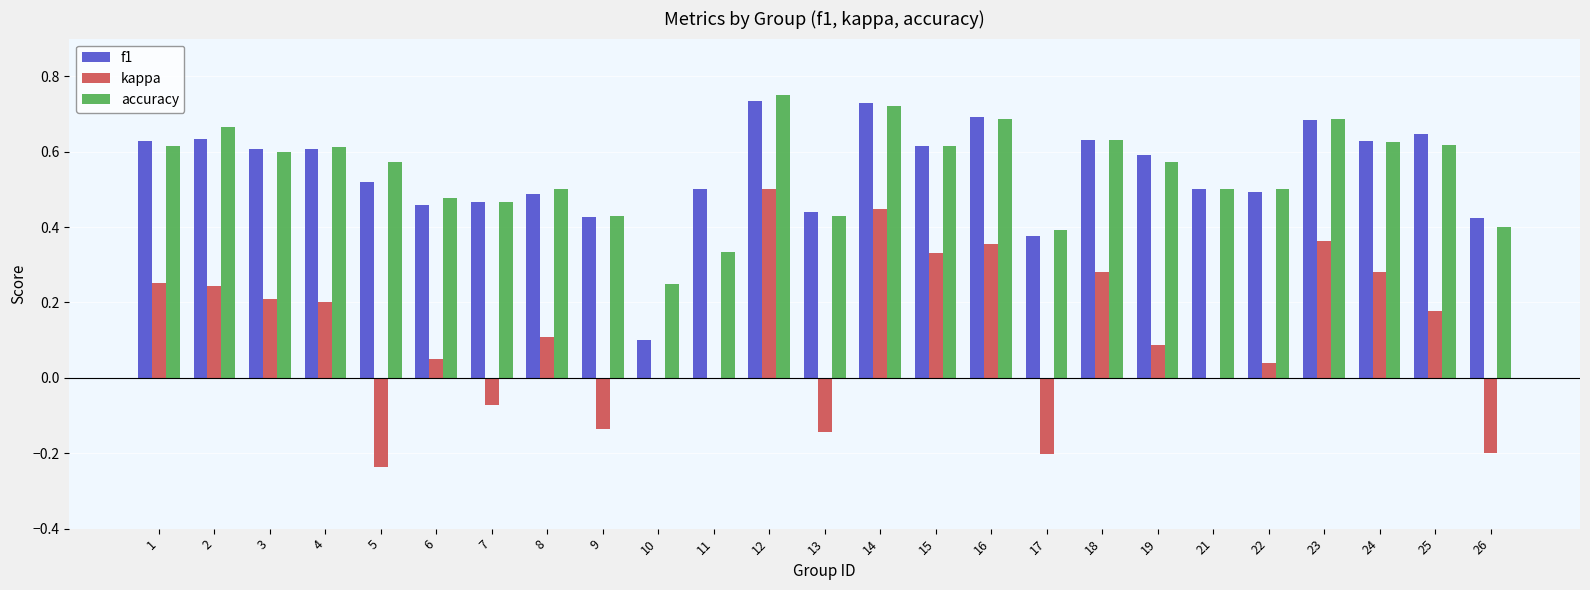

How many groups of bars are there?

25